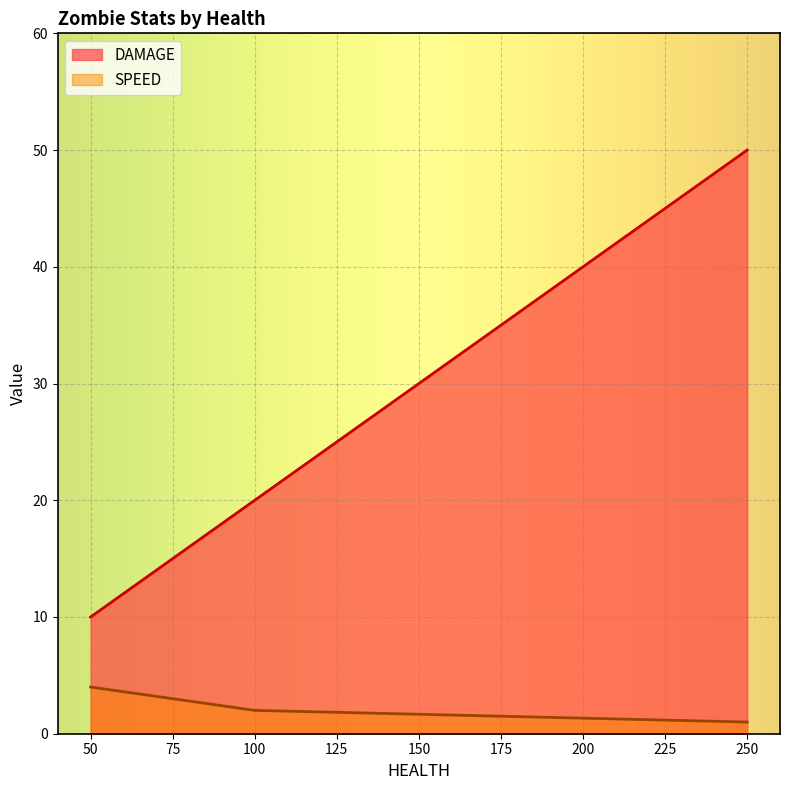

How many values in the SPEED series exceed 2?

1